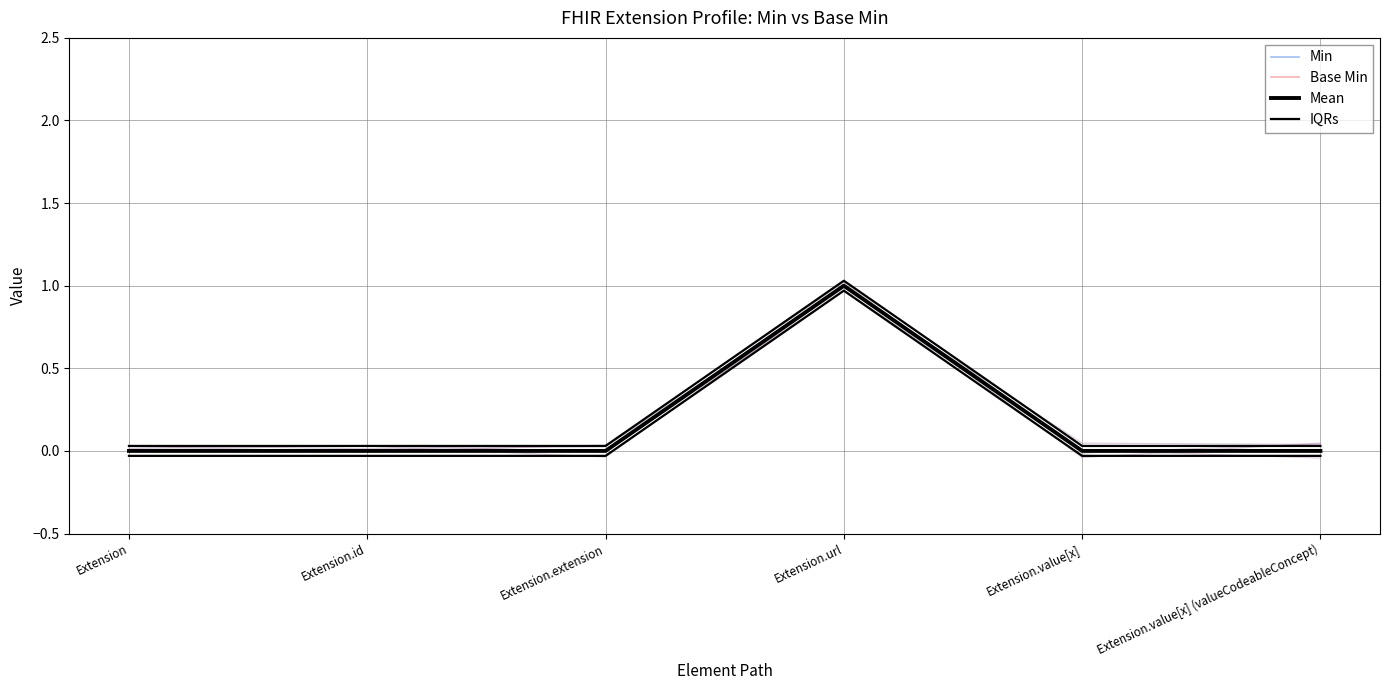

What is the difference between the maximum and minimum values in the Mean series?

1.0